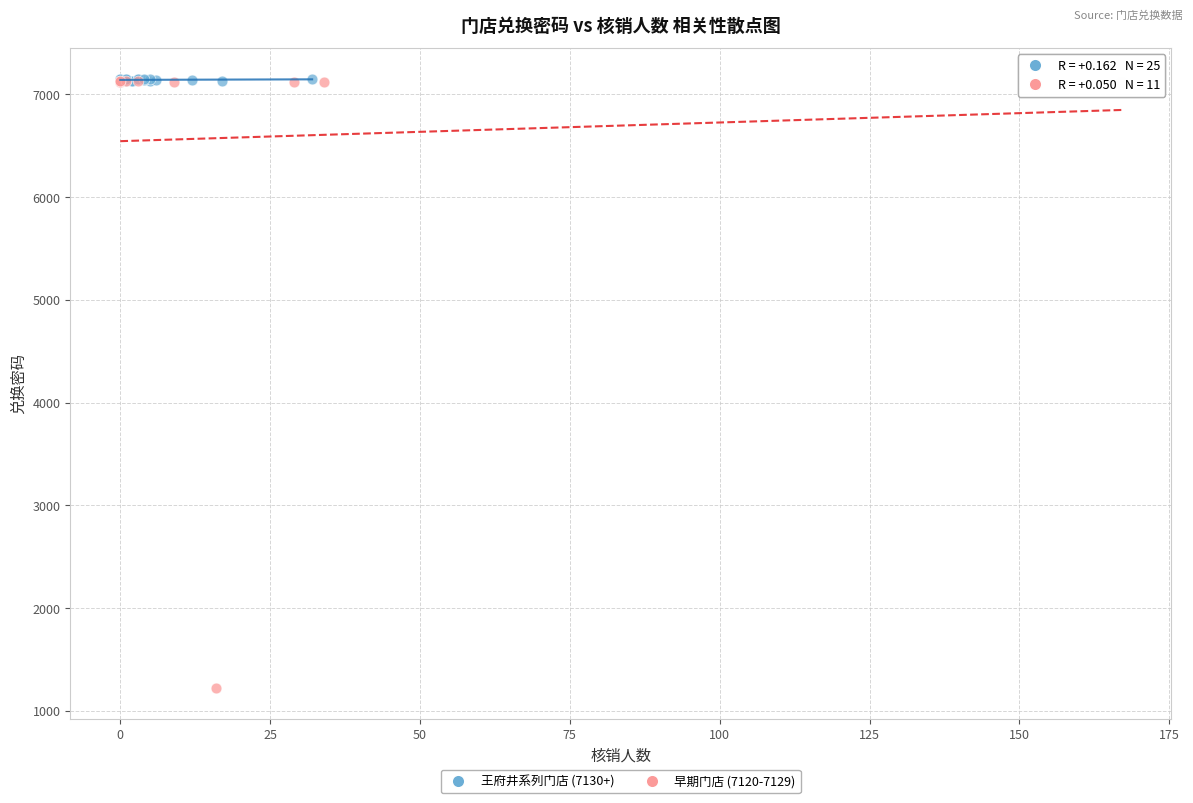

Which series has the largest Y range (max minus min)?

早期门店 (7120-7129)